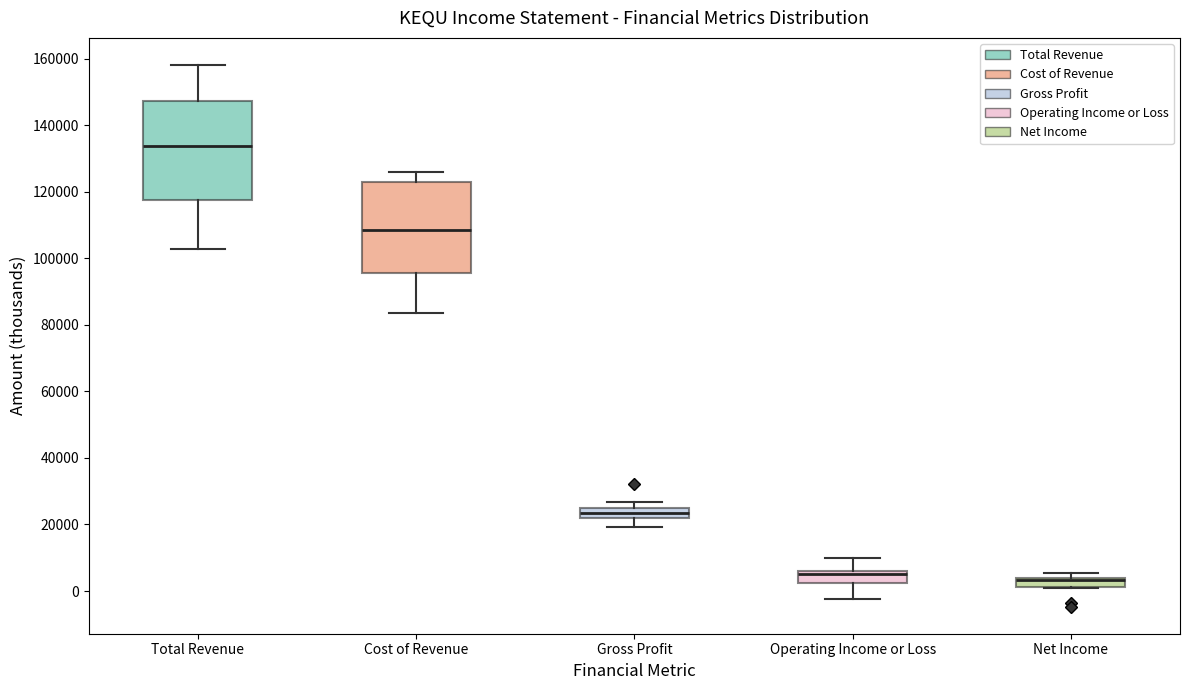

Comparing the boxes themselves (not the whiskers), which one is the tallest?

Total Revenue